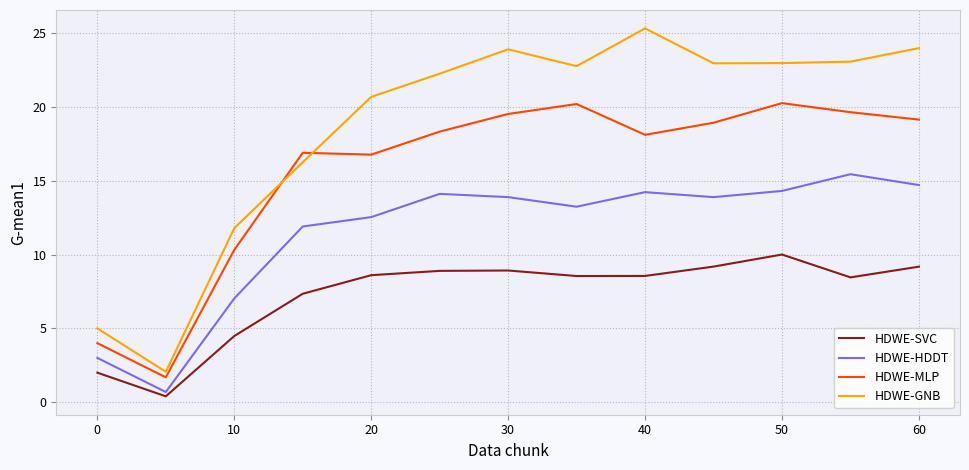

Which series has the largest total across all categories?

HDWE-GNB